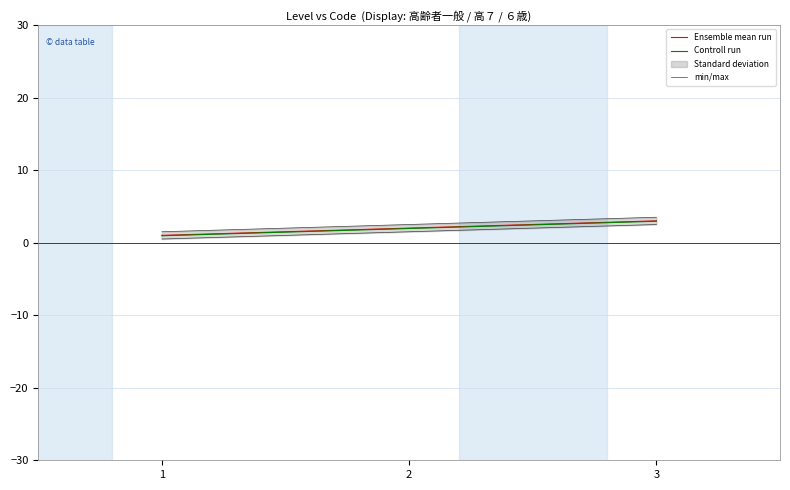

At how many categories does at least one series exceed 3?

1